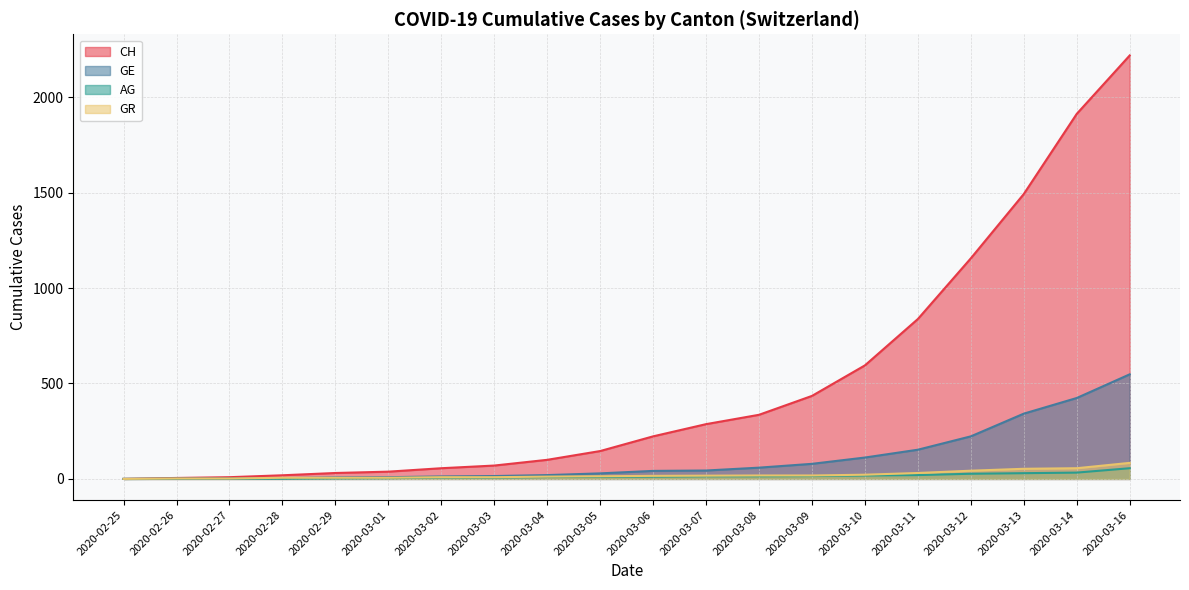

What is the difference between the second highest and second lowest values in the GE series?

423